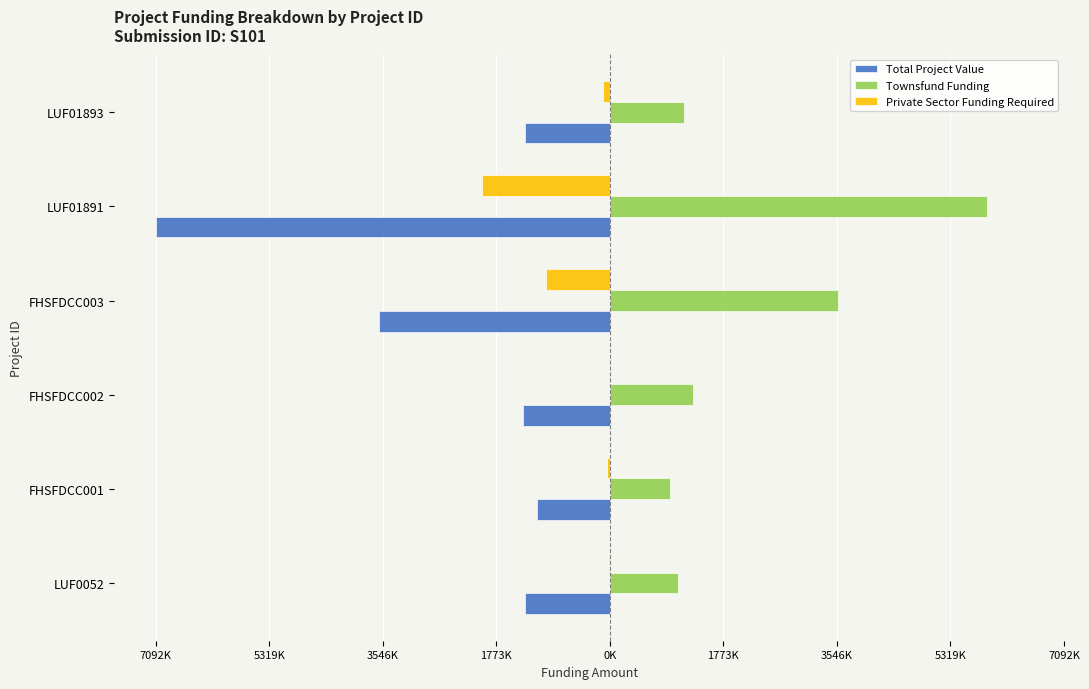

What are all the series names shown in the legend?

Total Project Value, Townsfund Funding, Private Sector Funding Required